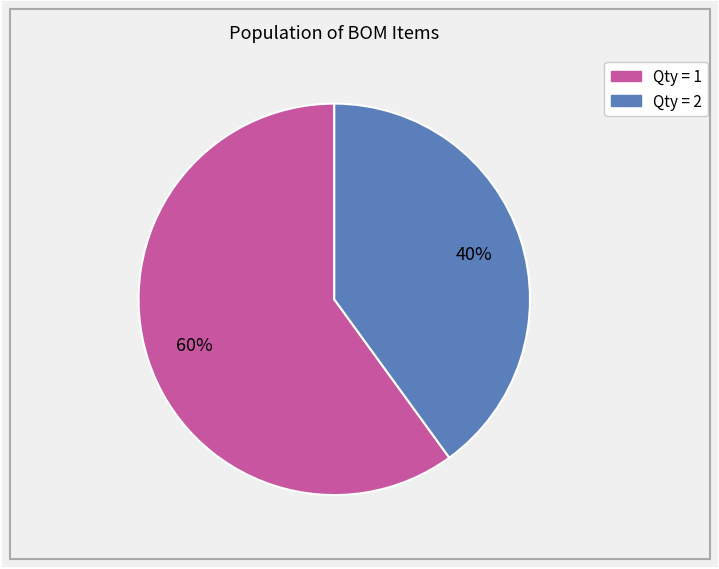

To the nearest percent, what is the difference between the largest and smallest slice percentages?

20%